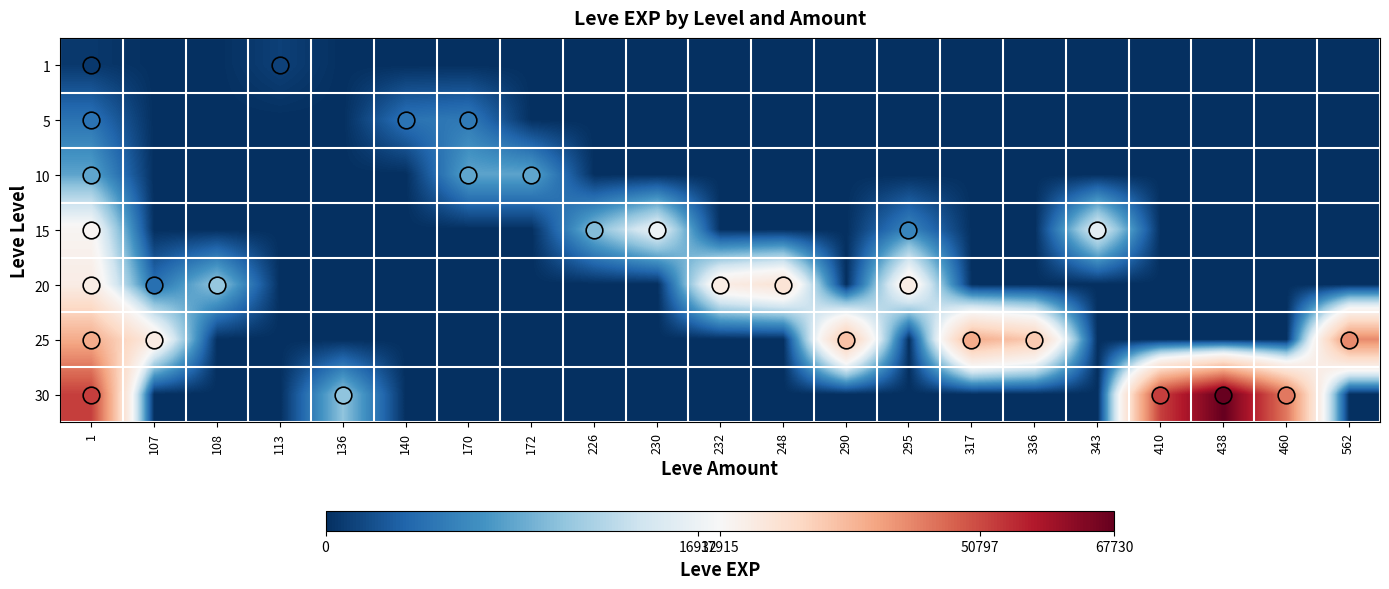

At how many categories does at least one series exceed 26475?

8